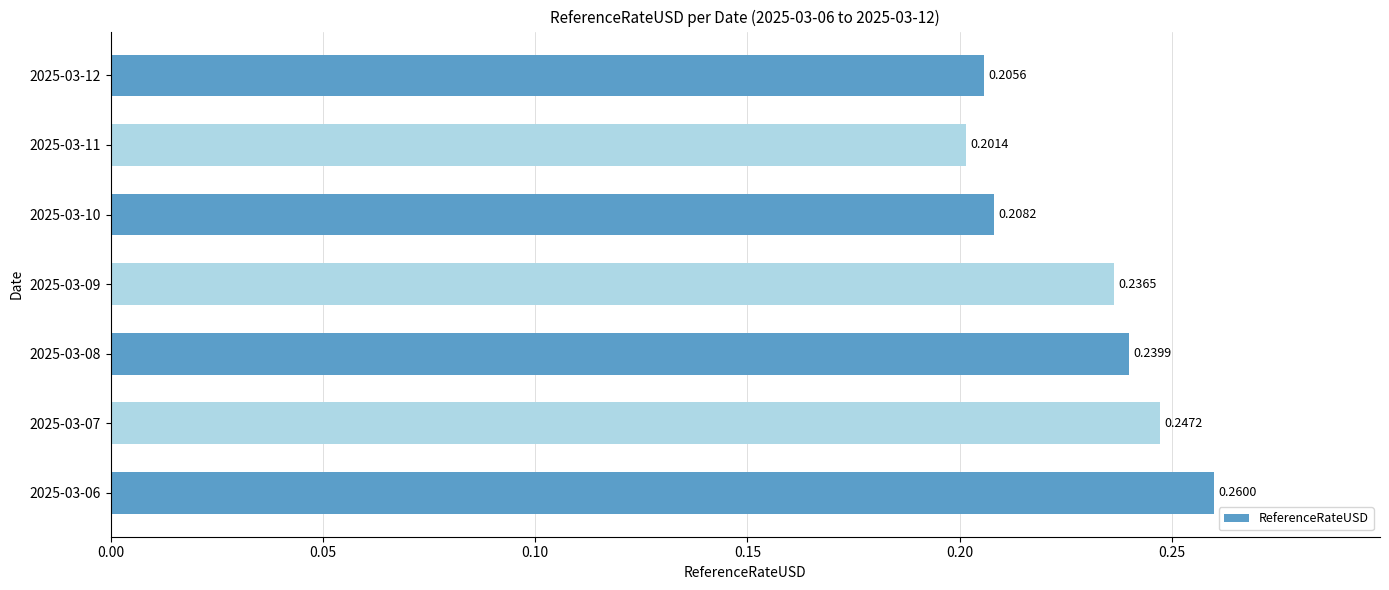

What is the sum of the values at 2025-03-10 and 2025-03-06?

0.5